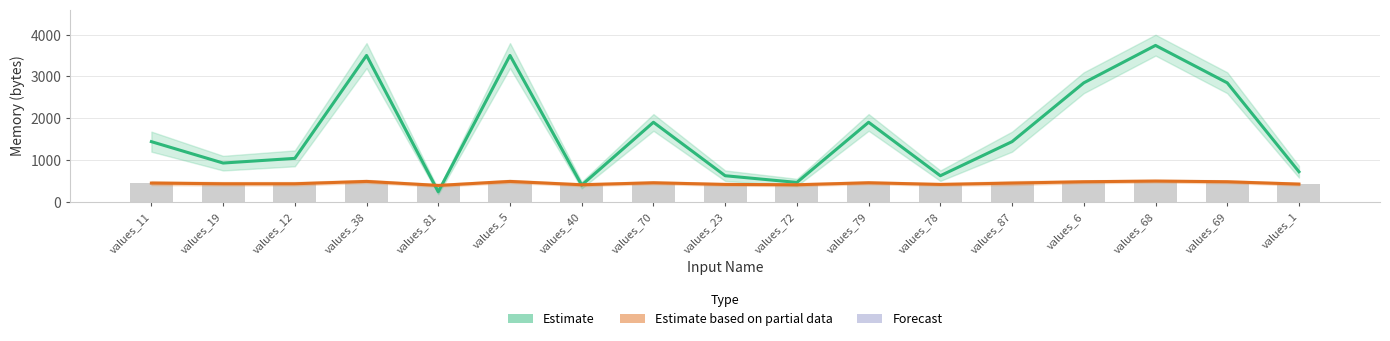

Is the value of bss at values_5 greater than the value of data (Estimate) at values_40?

Yes